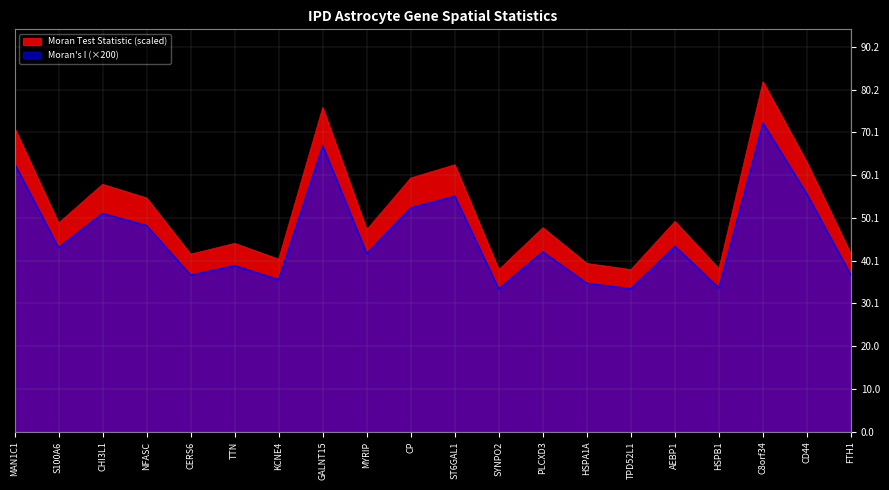

Reading left to right, list all the values displayed in this chart.

Moran's I (scaled): MAN1C1=62.8	S100A6=43.1	CHI3L1=51.1	NFASC=48.3	CERS6=36.7	TTN=38.9	KCNE4=35.6	GALNT15=67.0	MYRIP=41.7	CP=52.4	ST6GAL1=55.2	SYNPO2=33.5	PLCXD3=42.1	HSPA1A=34.8	TPD52L1=33.5	AEBP1=43.4	HSPB1=33.7	C8orf34=72.3	CD44=55.6	FTH1=36.7
Moran Test Statistic (scaled): MAN1C1=71.2	S100A6=48.9	CHI3L1=58.0	NFASC=54.8	CERS6=41.6	TTN=44.1	KCNE4=40.4	GALNT15=76.0	MYRIP=47.3	CP=59.5	ST6GAL1=62.5	SYNPO2=37.9	PLCXD3=47.8	HSPA1A=39.4	TPD52L1=38.0	AEBP1=49.2	HSPB1=38.2	C8orf34=82.0	CD44=63.1	FTH1=41.6